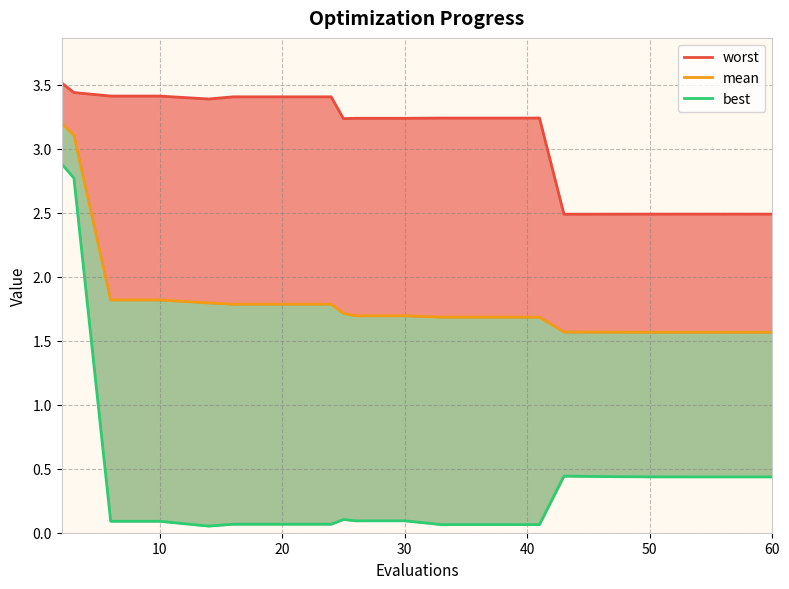

The worst series shows 1.7 at 40. True or false?

False